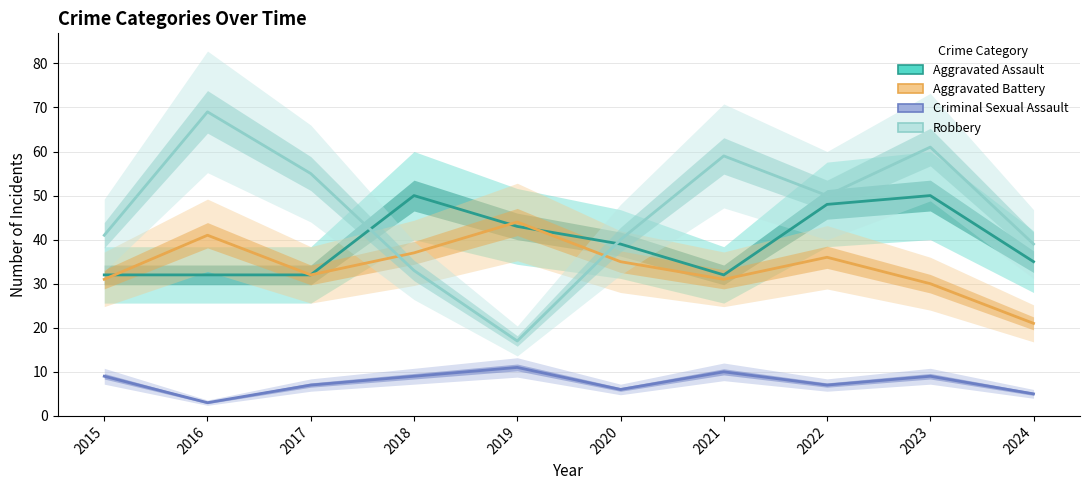

How many data points in Aggravated Assault are less than 39?

5